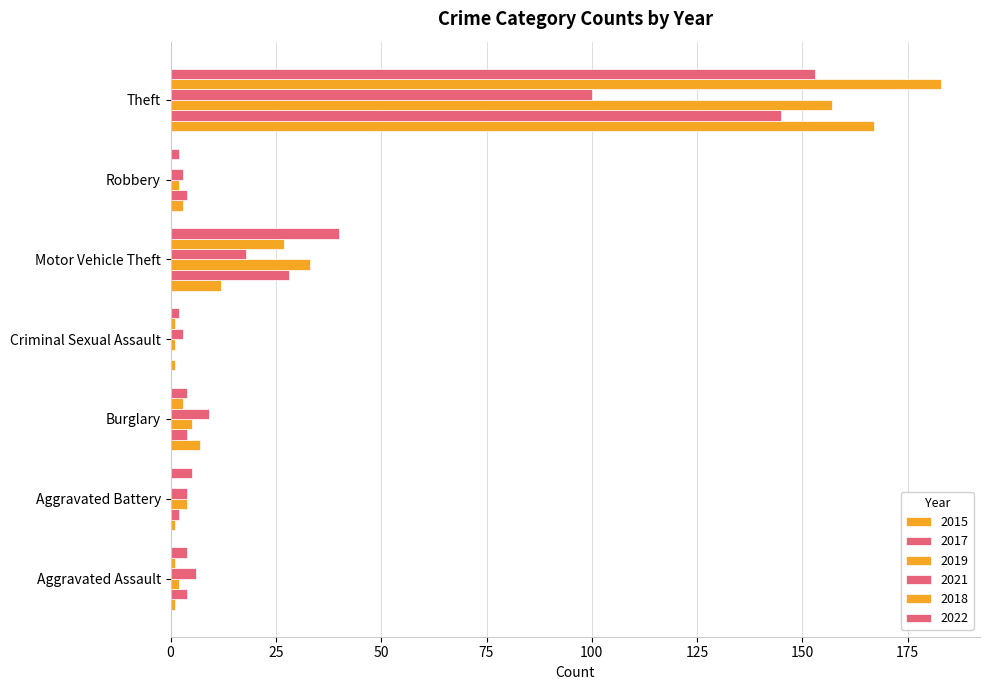

What position from the right is Motor Vehicle Theft?

3